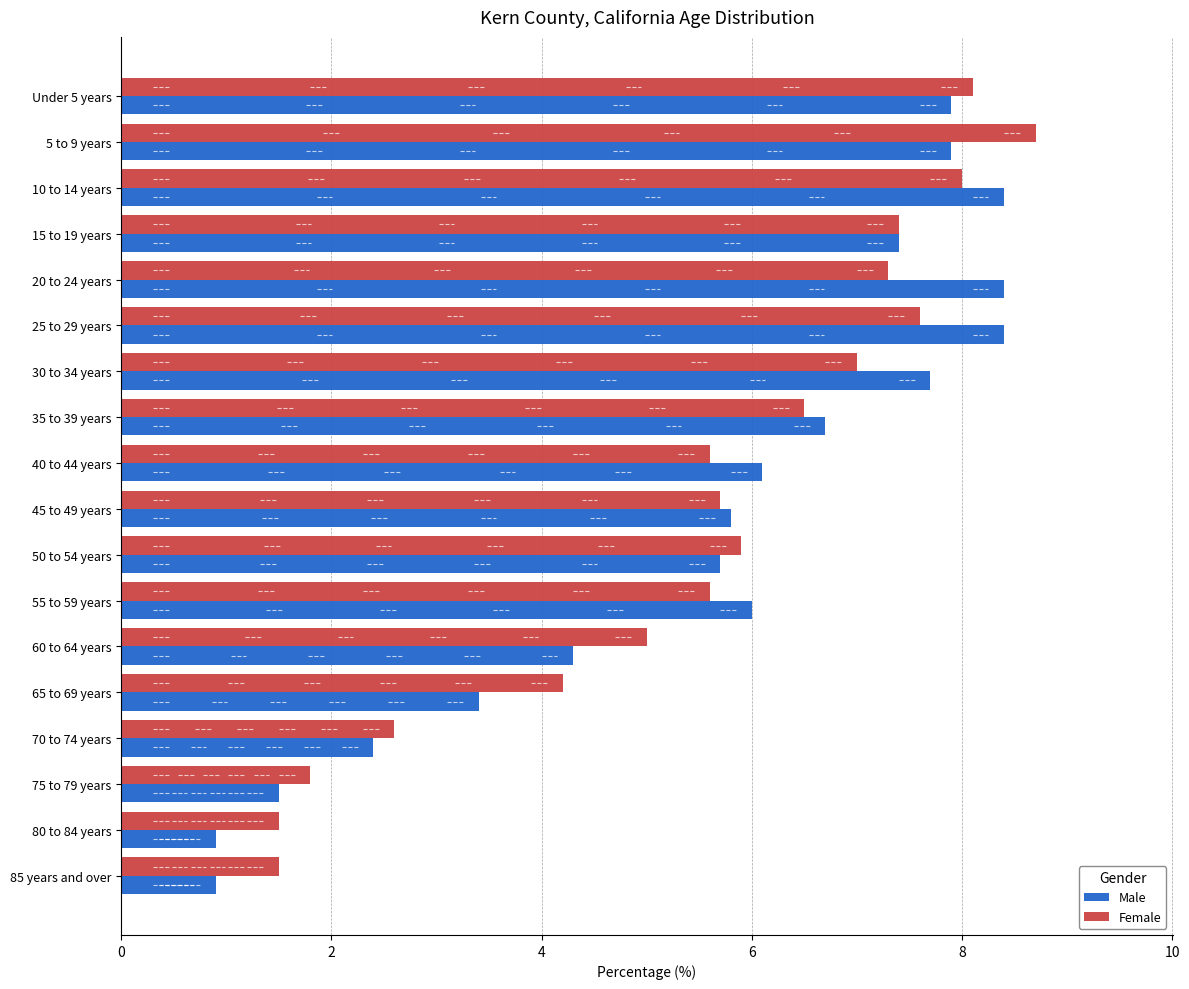

Which series has the widest spread of values?

Male